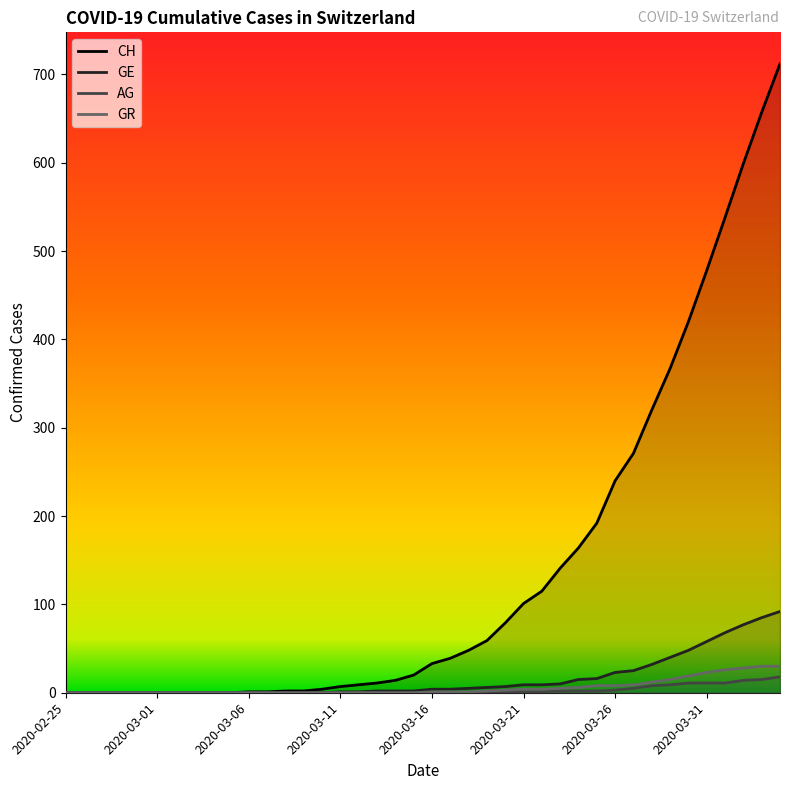

What is the label of the 2nd point from the left?

2020-02-26